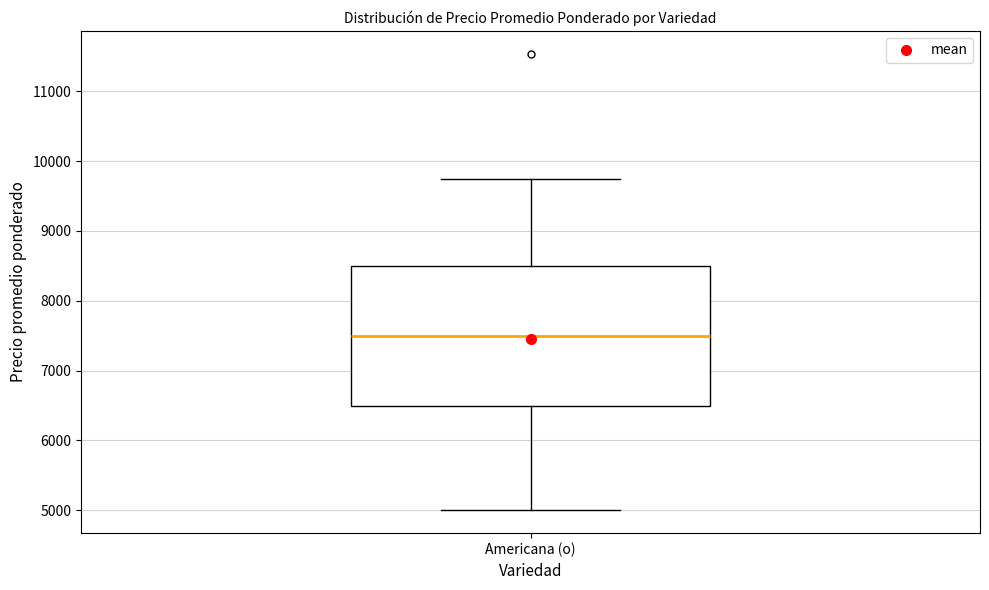

Transcribe this box plot: give where the median line is, the range the box spans, and where the two whiskers end, as read against the y-axis. The values are not printed on the chart, so give them approximately, as read against the axis.

median 7500, box 6500 to 8500, whiskers 5000 to 9800